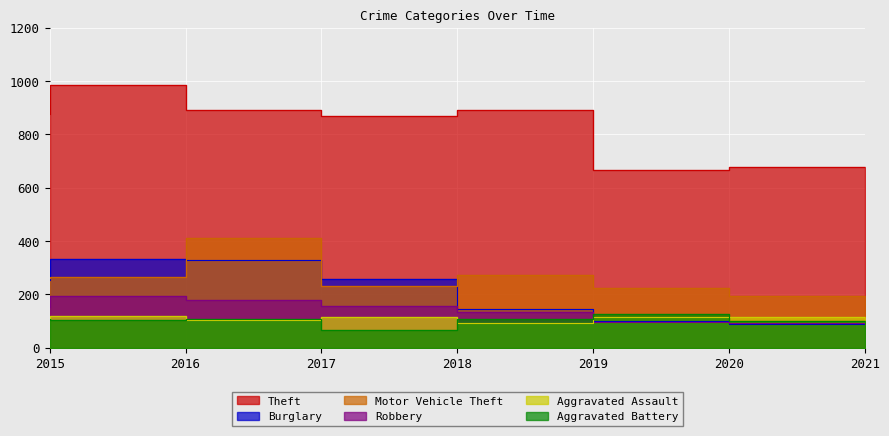

Reading left to right, extract all data points from this chart.

Theft: 2015=874	2016=984	2017=892	2018=868	2019=891	2020=666	2021=678
Burglary: 2015=254	2016=333	2017=329	2018=257	2019=143	2020=100	2021=90
Motor Vehicle Theft: 2015=261	2016=265	2017=411	2018=231	2019=273	2020=222	2021=193
Robbery: 2015=154	2016=194	2017=178	2018=155	2019=135	2020=97	2021=91
Aggravated Assault: 2015=110	2016=118	2017=105	2018=115	2019=92	2020=113	2021=115
Aggravated Battery: 2015=108	2016=102	2017=108	2018=67	2019=108	2020=126	2021=100